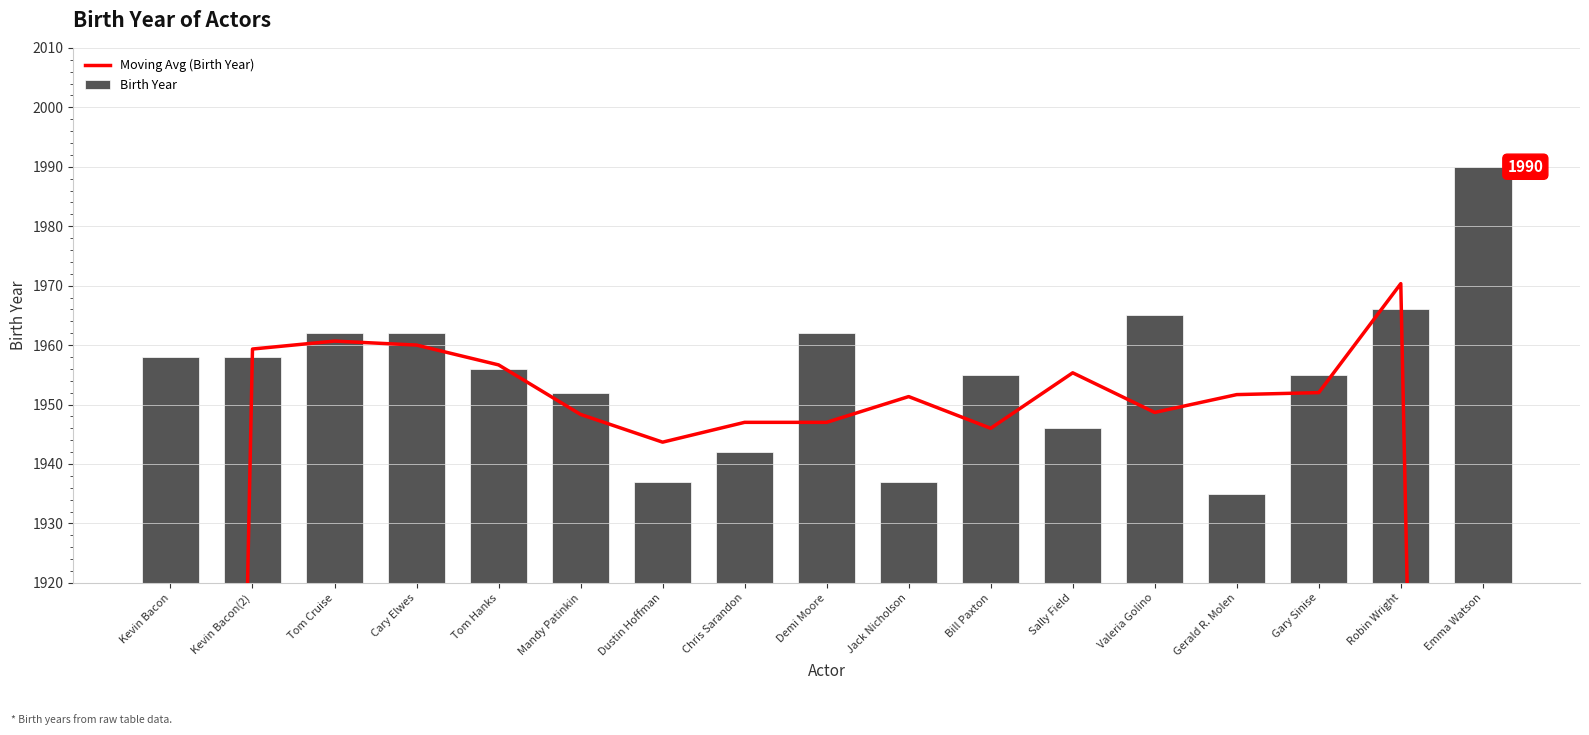

True or false: Moving Avg (Birth Year) has a value of 1305.3 at Kevin Bacon.

True